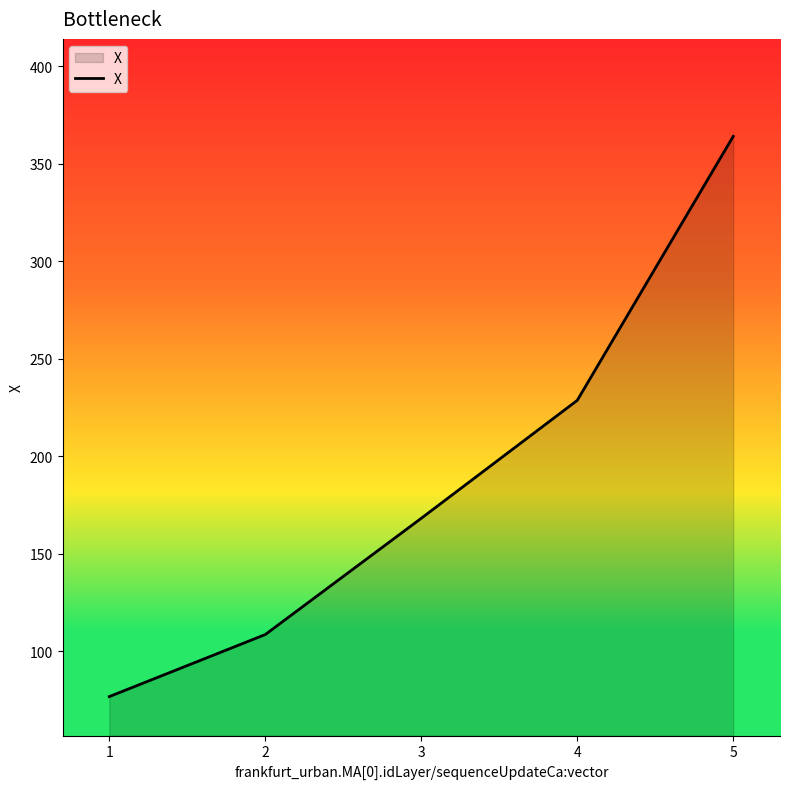

Approximately how many times larger is the value at 2 compared to 1?

1.4